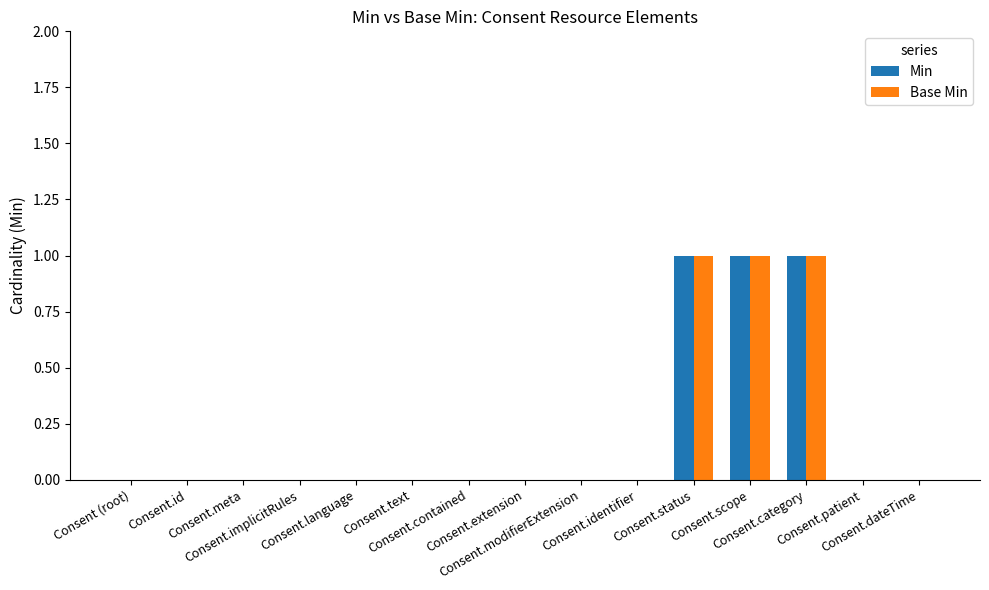

Between Consent.contained and Consent.extension, which series saw the biggest shift?

Min